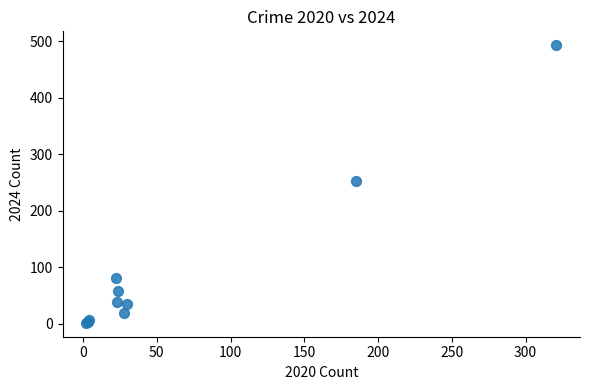

What Y value in the scatter plot is closest to 247?

253